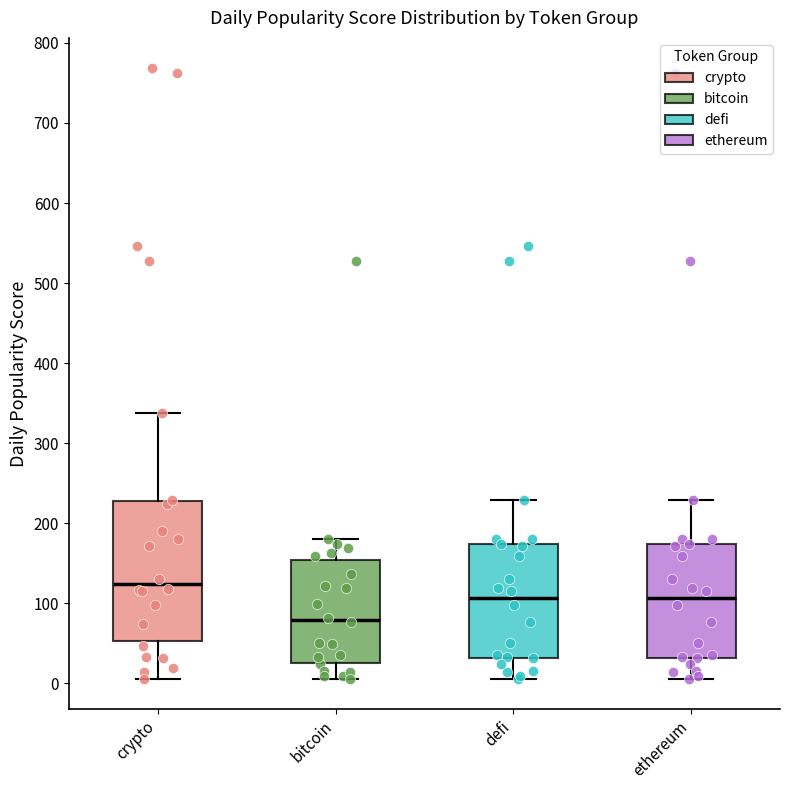

Reading left to right, transcribe this box plot: for each box, give where its median line is, the range the box spans, and where its two whiskers end, as read against the y-axis. The values are not printed on the chart, so give them approximately, as read against the axis.

crypto: median 120, box 50 to 230, whiskers 10 to 340
bitcoin: median 80, box 30 to 150, whiskers 10 to 180
defi: median 110, box 30 to 170, whiskers 10 to 230
ethereum: median 110, box 30 to 170, whiskers 10 to 230